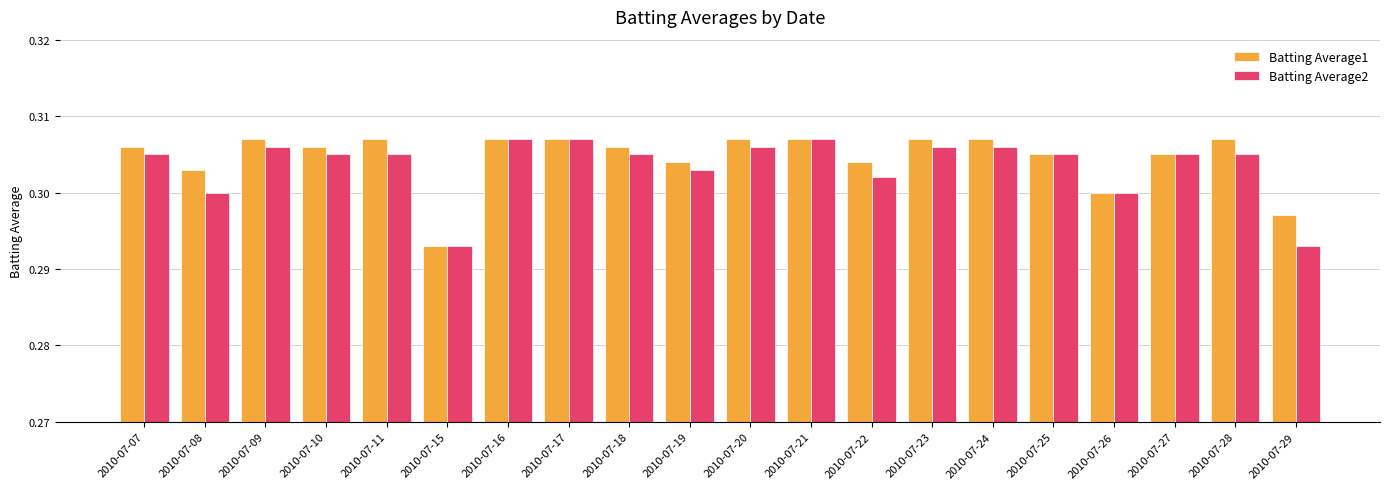

How many groups of bars are there?

20